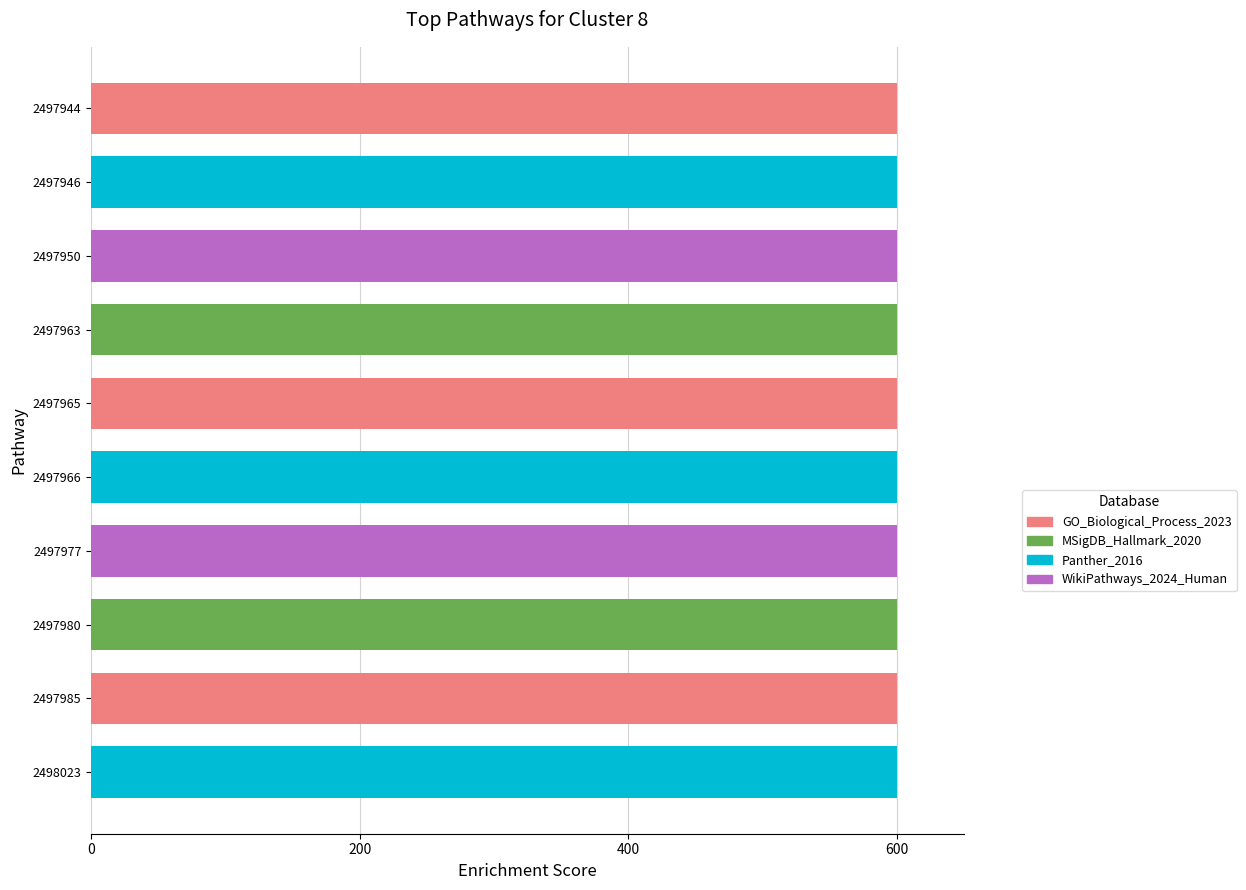

What is the ratio of the value at 2497946 to the value at 2497963?

1.0